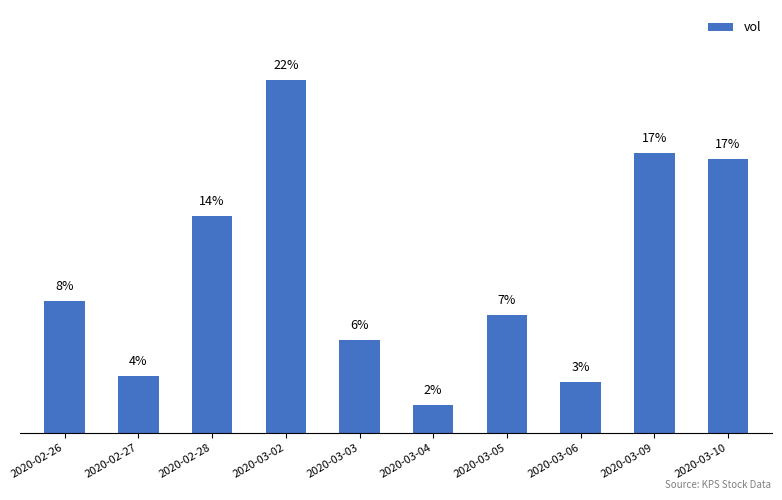

Are the bars horizontal?

No